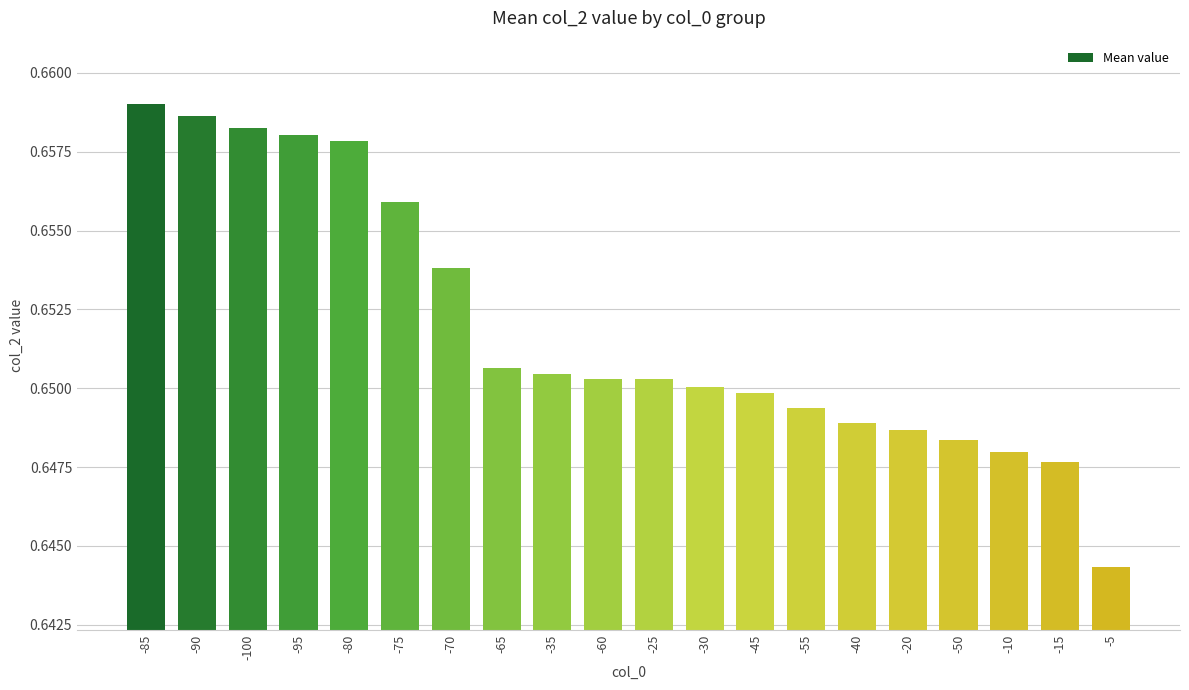

Is it true that the value at -65 is 0.9?

False